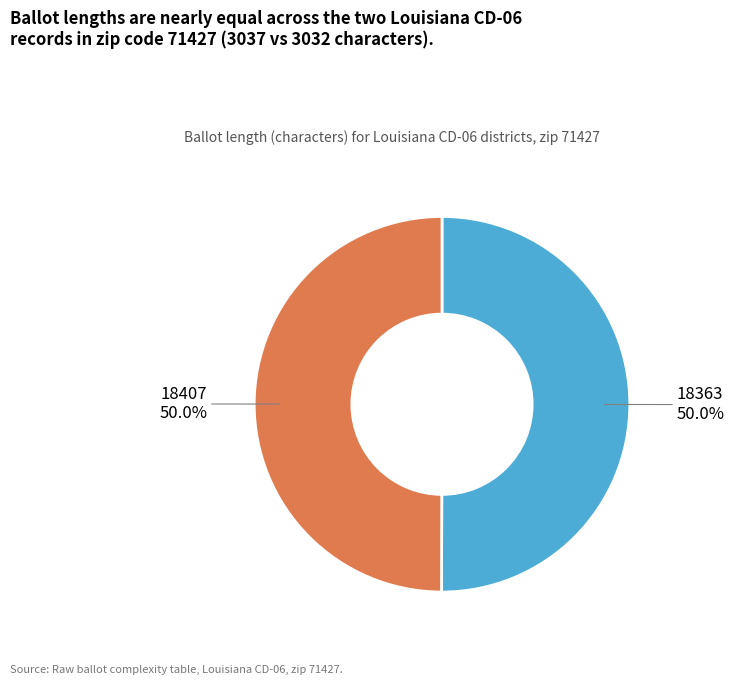

To the nearest percent, what is the average slice percentage?

50%